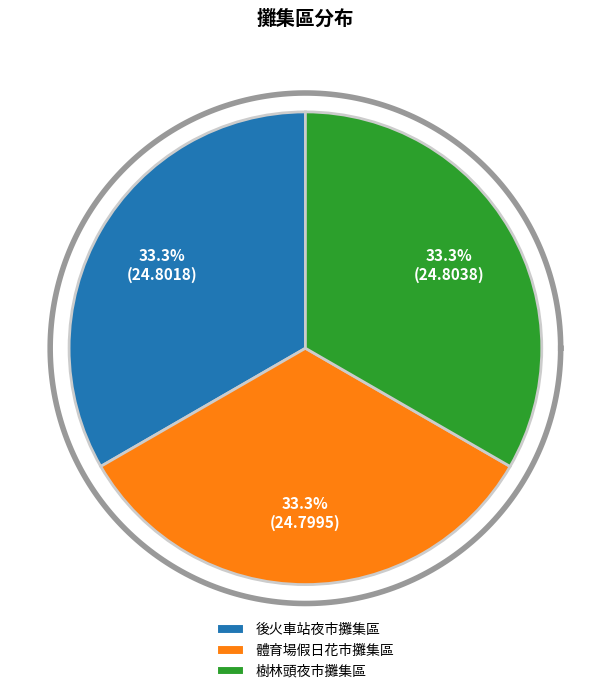

Which category has the biggest portion of the pie?

樹林頭夜市攤集區